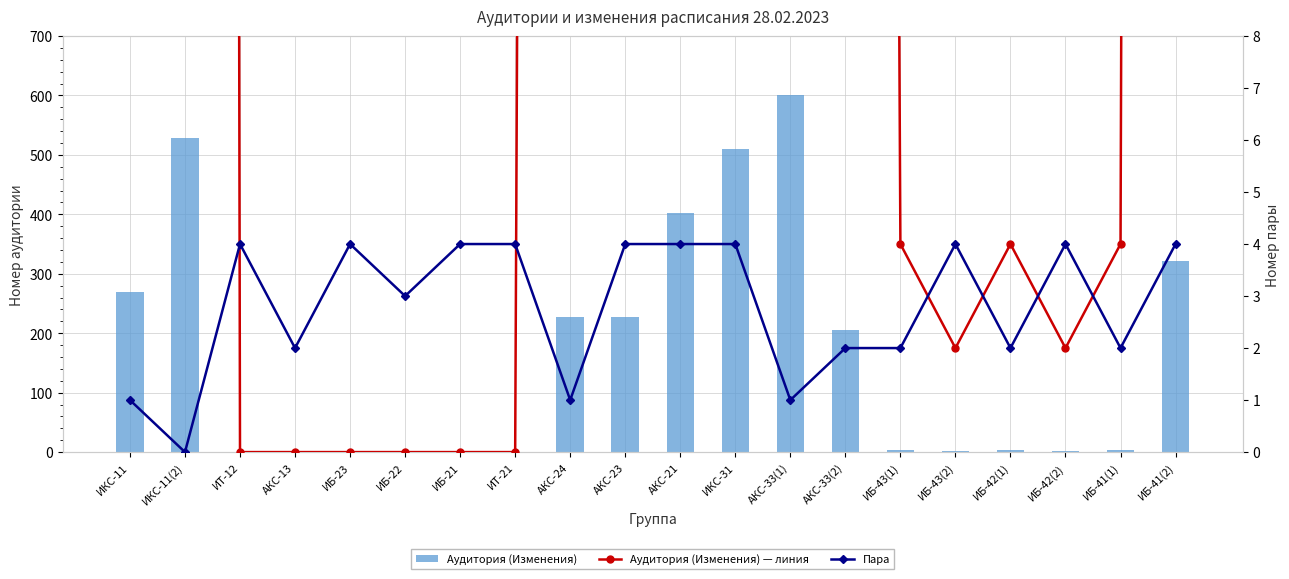

At which label is Аудитория (Изменения) closest to 300?

ИБ-41(2)